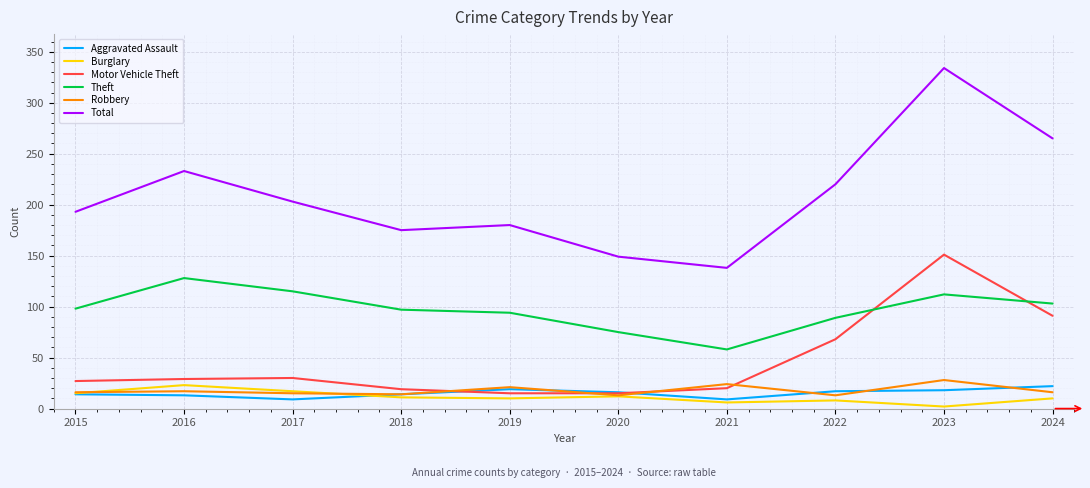

Which series has the largest total across all categories?

Total